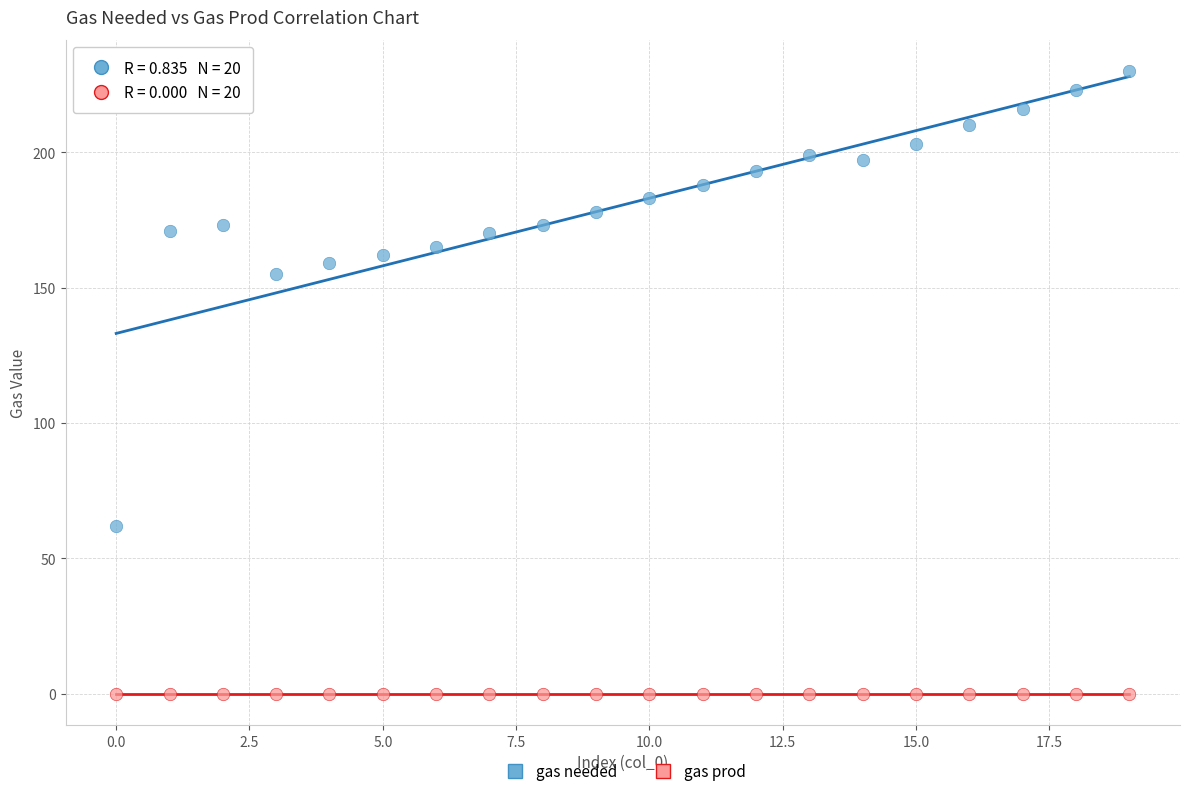

Which series contains the lowest Y value?

gas prod